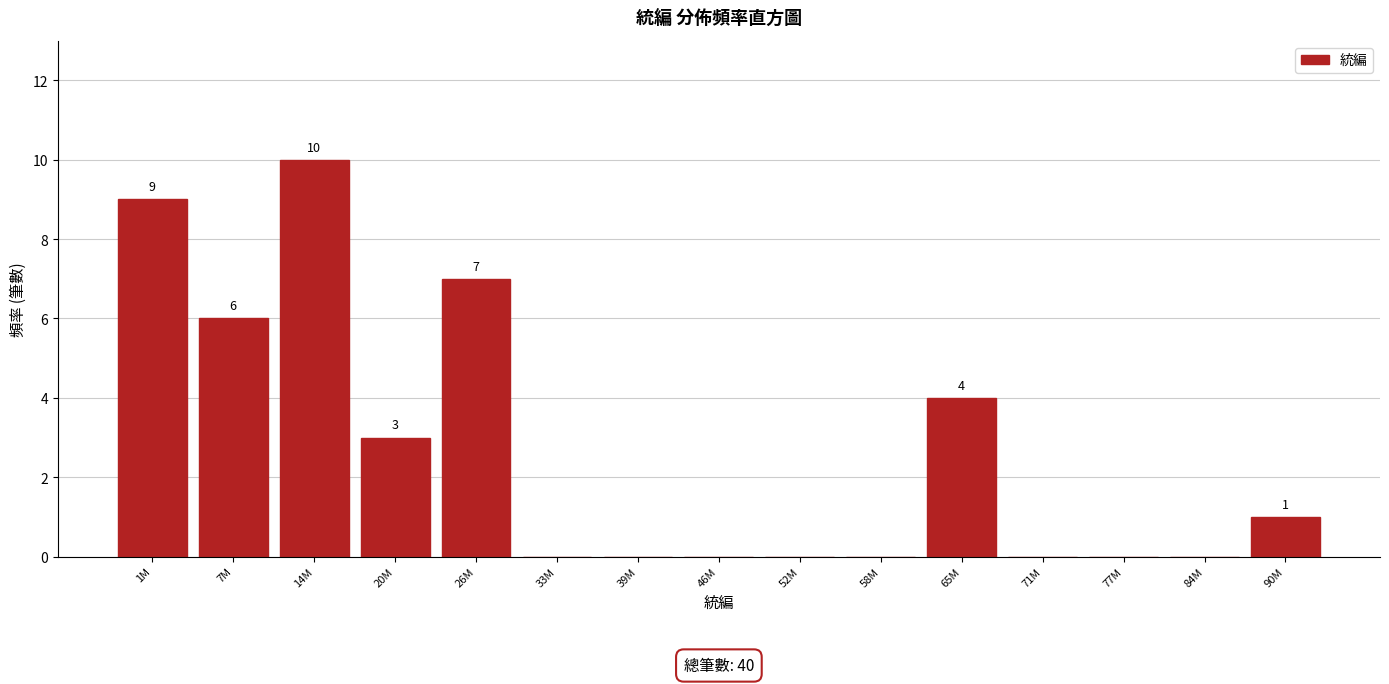

Reading left to right, transcribe all the data shown in this chart.

1M=9	7M=6	14M=10	20M=3	26M=7	33M=0	39M=0	46M=0	52M=0	58M=0	65M=4	71M=0	77M=0	84M=0	90M=1